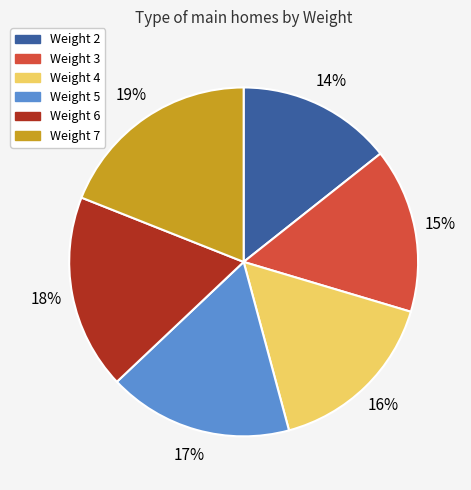

Is there any slice that represents more than half of the pie?

No